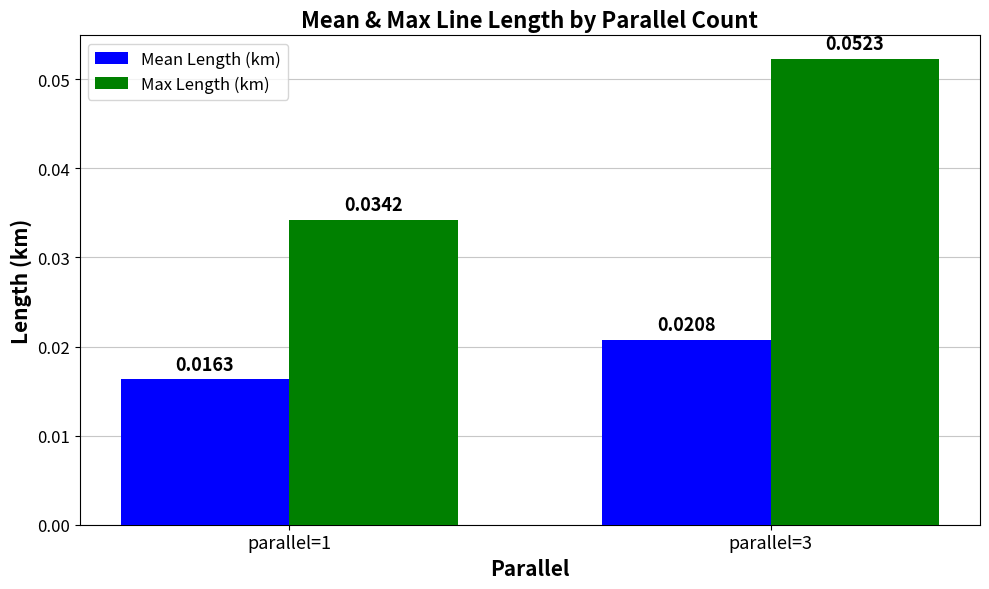

Which series has the widest spread of values?

Max Length (km)